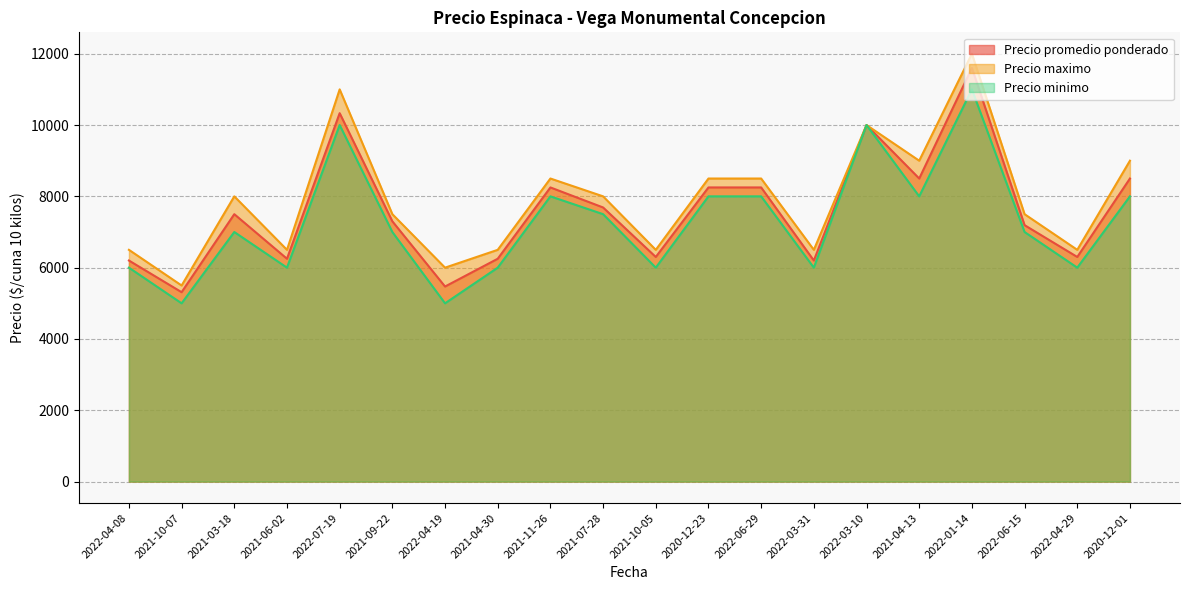

What is the sum of all Precio maximo values?

158000